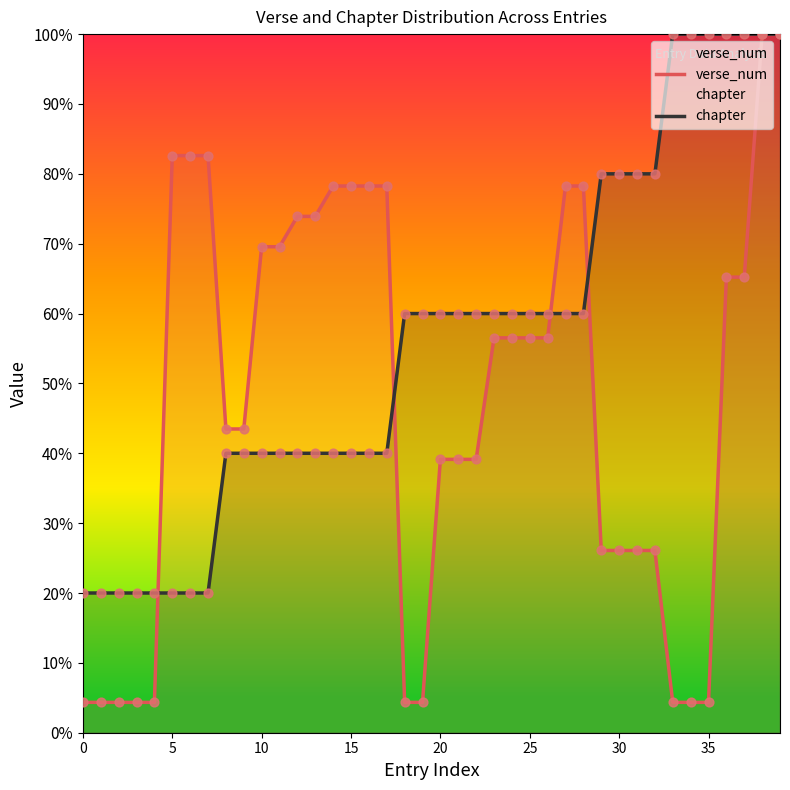

Which series reaches the minimum Y coordinate?

verse_num